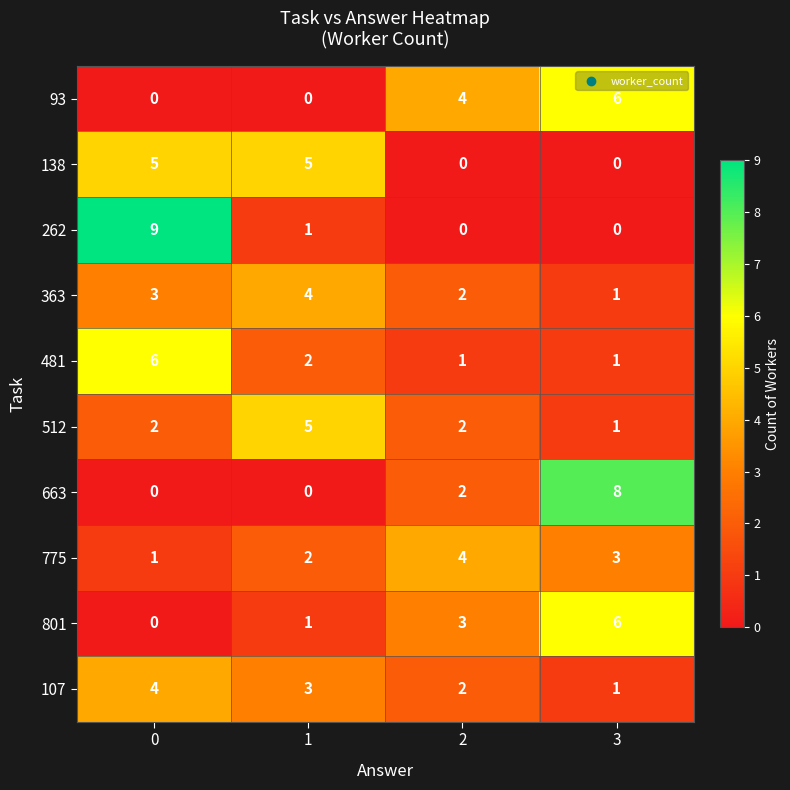

How many 262 values are between 0 and 9?

4